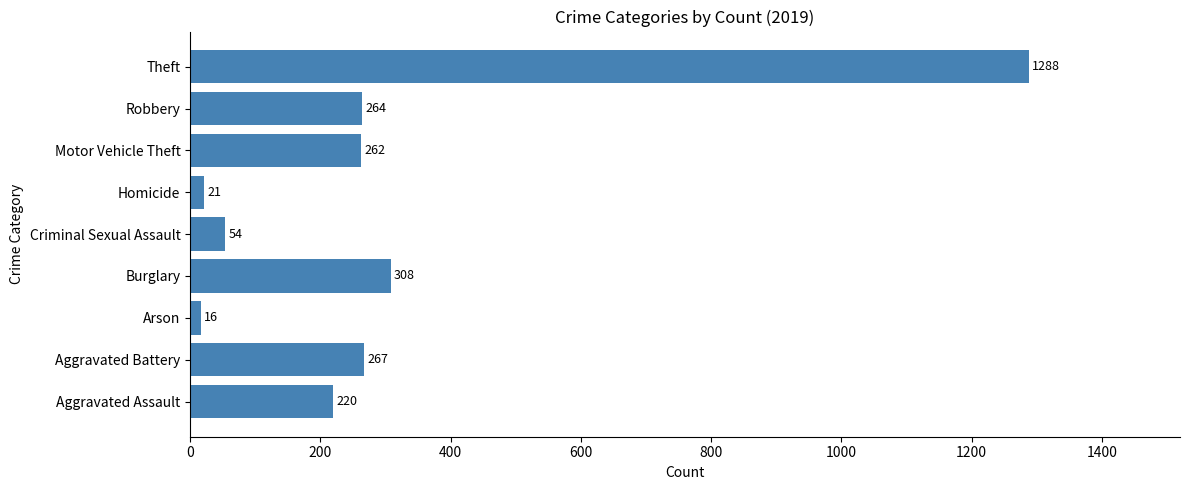

Rank the categories by value from highest to lowest.

Theft, Burglary, Aggravated Battery, Robbery, Motor Vehicle Theft, Aggravated Assault, Criminal Sexual Assault, Homicide, Arson